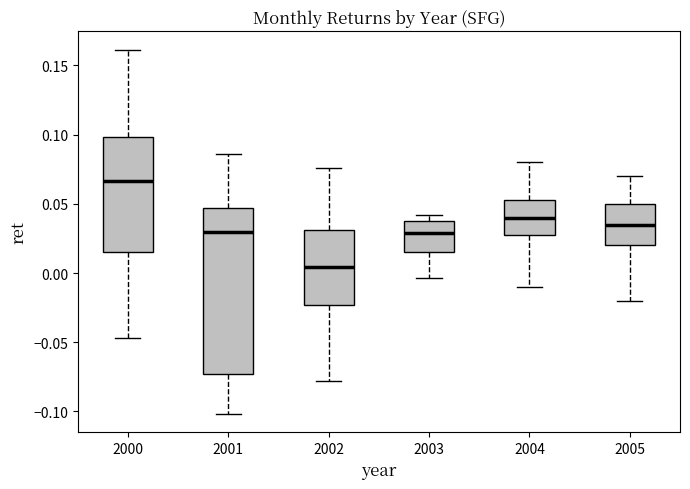

Which box has the lowest median line?

2002